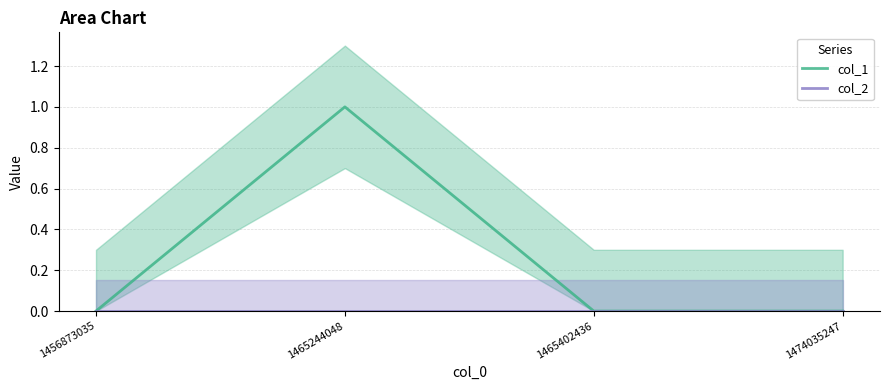

True or false: col_1 and col_2 cross at least once.

False